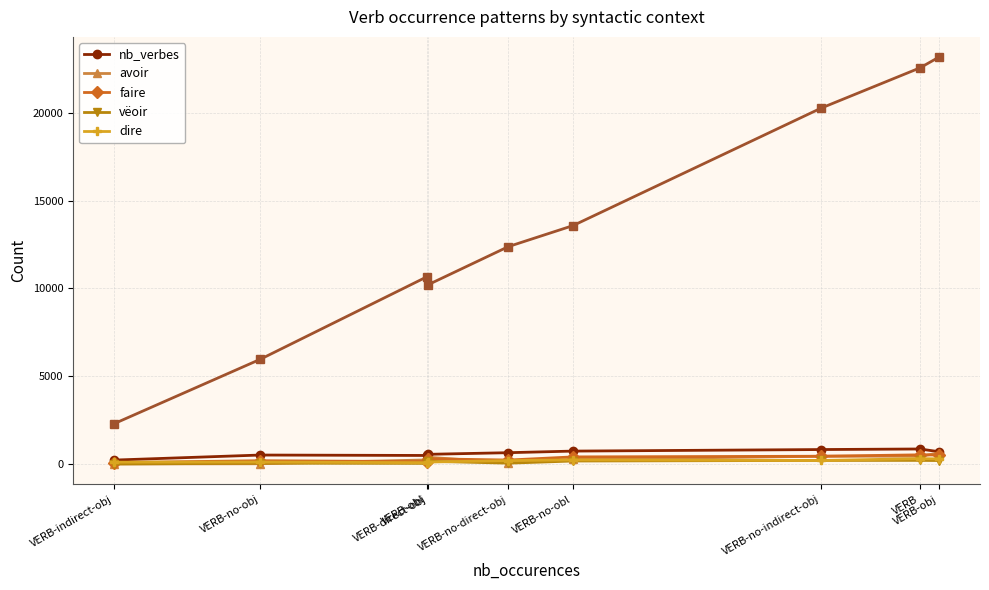

Is it true that vëoir equals 242 at VERB-no-obl?

False